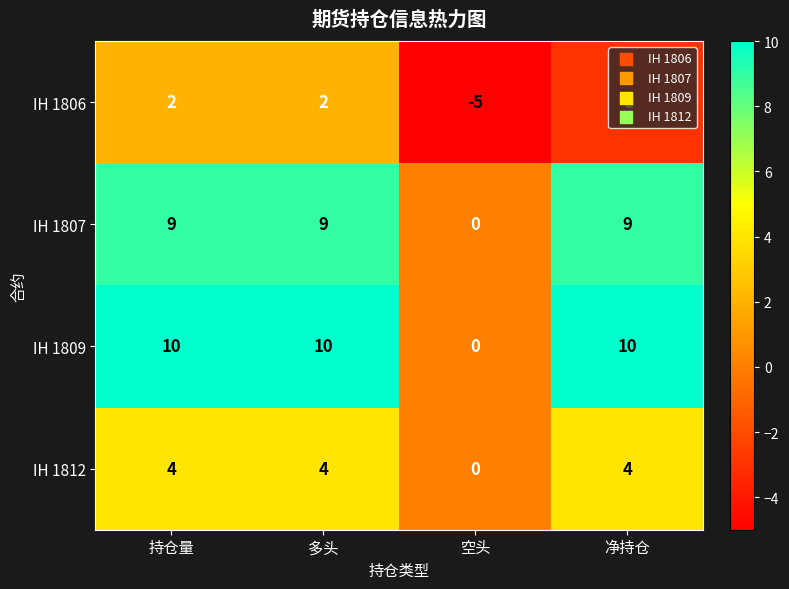

How many IH 1807 values are between 9 and 10?

3